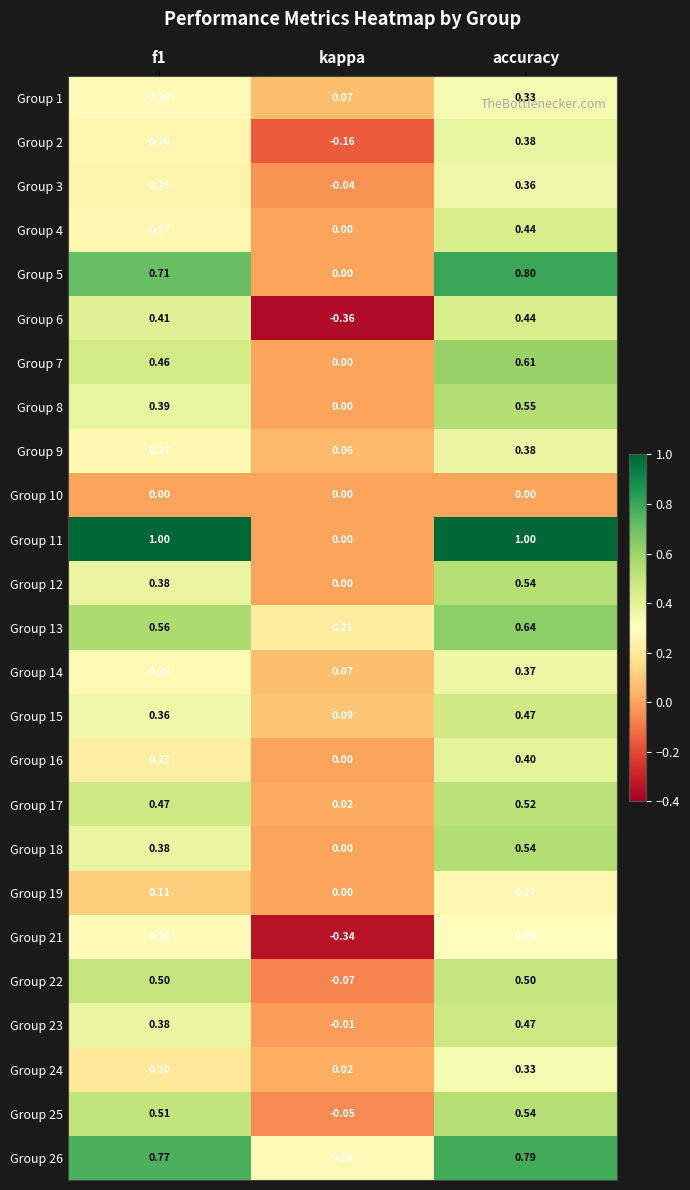

Where is Group 6 nearest to the value 0?

kappa